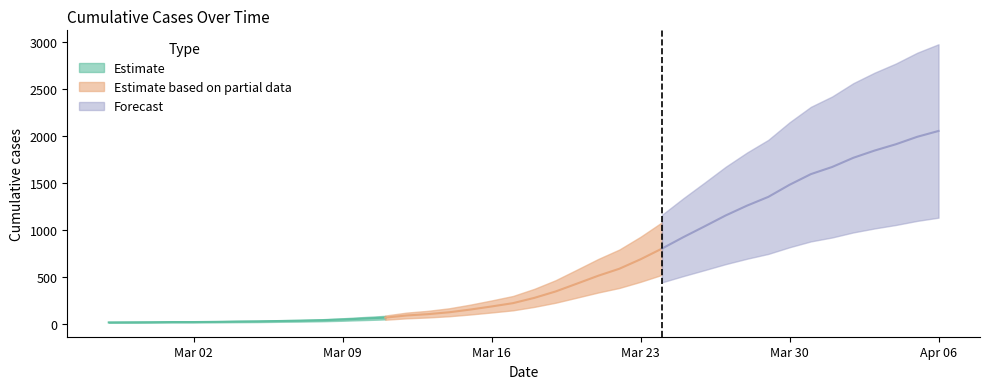

At which category does the chart reach its minimum across all series?

2020-02-27